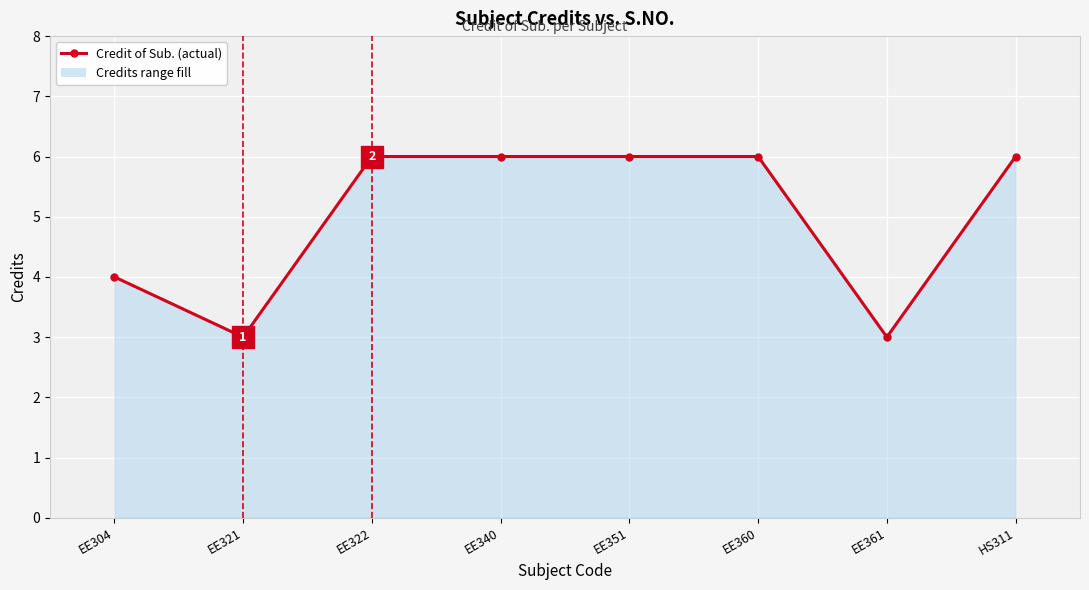

How many categories are shown in the chart?

8